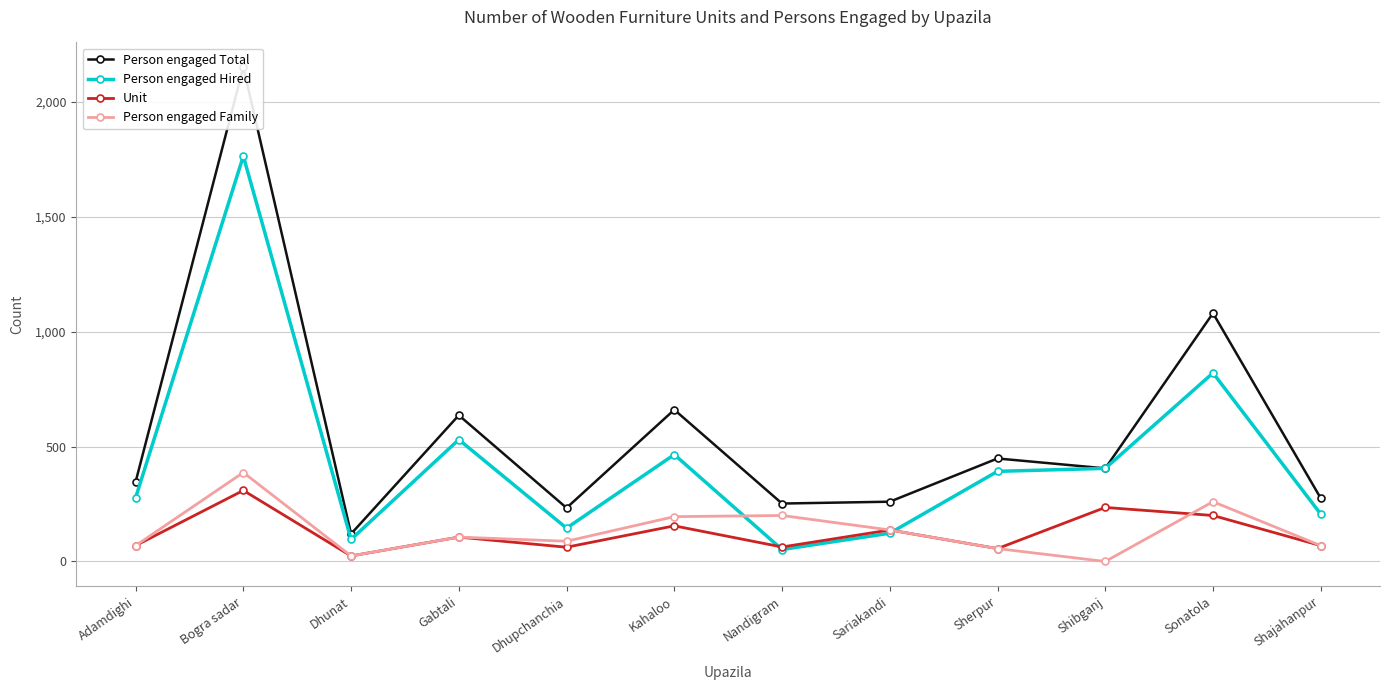

In Person engaged Hired, how many points are lower than both neighbors (excluding endpoints)?

3